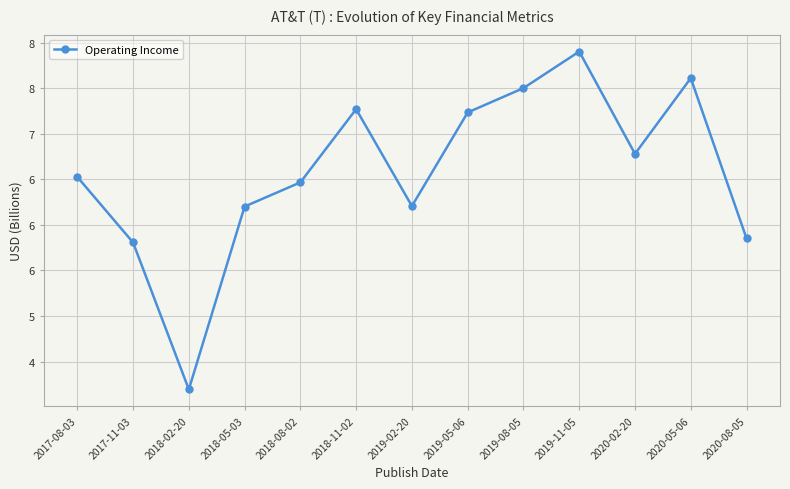

Does the chart have visible grid lines?

Yes